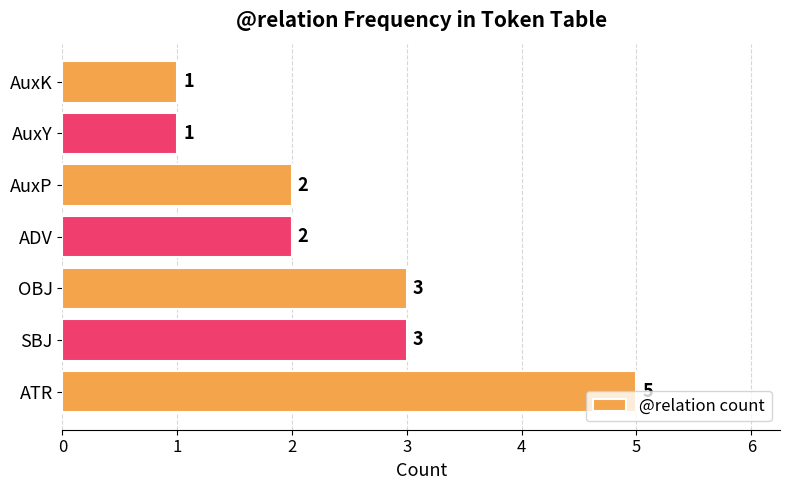

How many values are between 1 and 3?

6